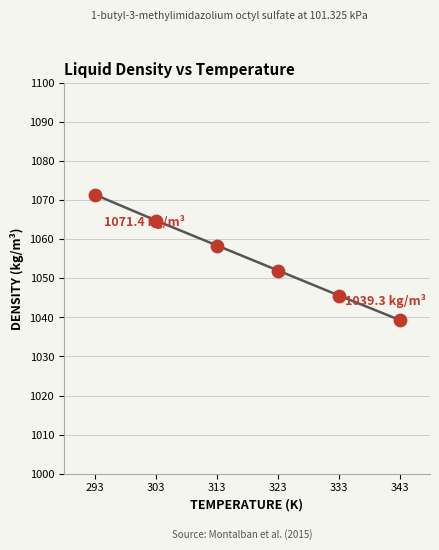

What is the range of X values (max minus min)?

50.0